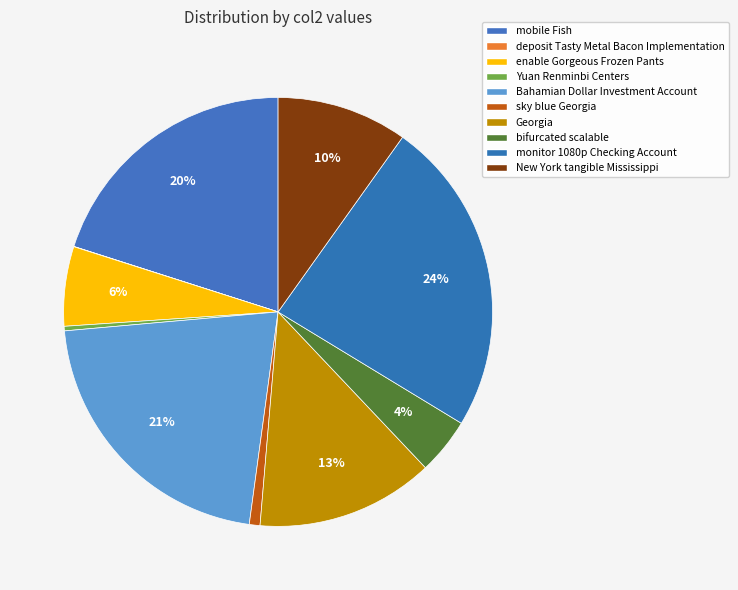

The Yuan Renminbi Centers slice represents 9% of the pie. True or false?

False